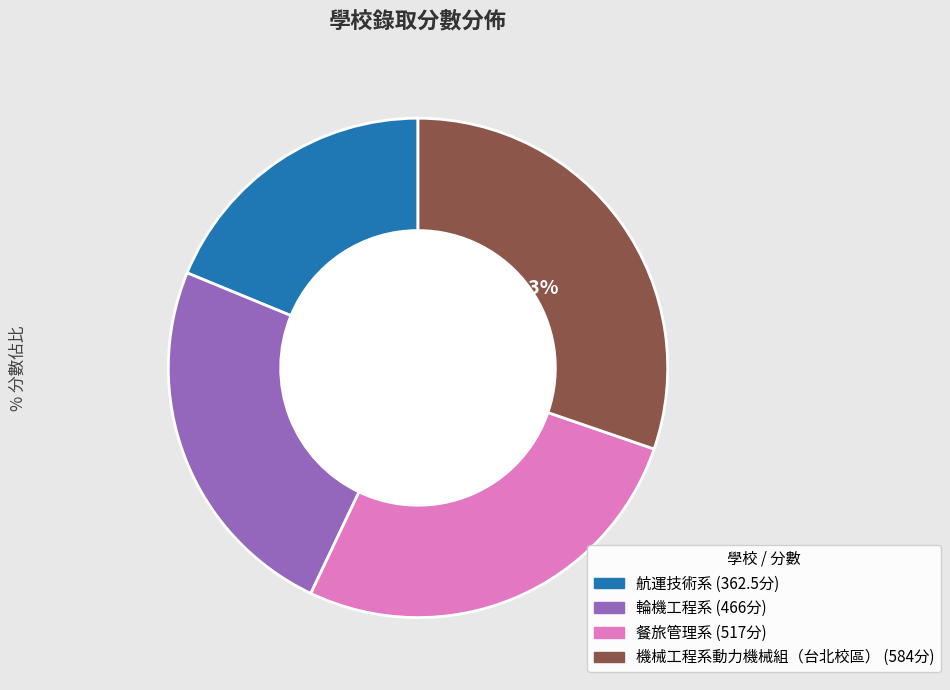

Is there any slice that represents more than half of the pie?

No